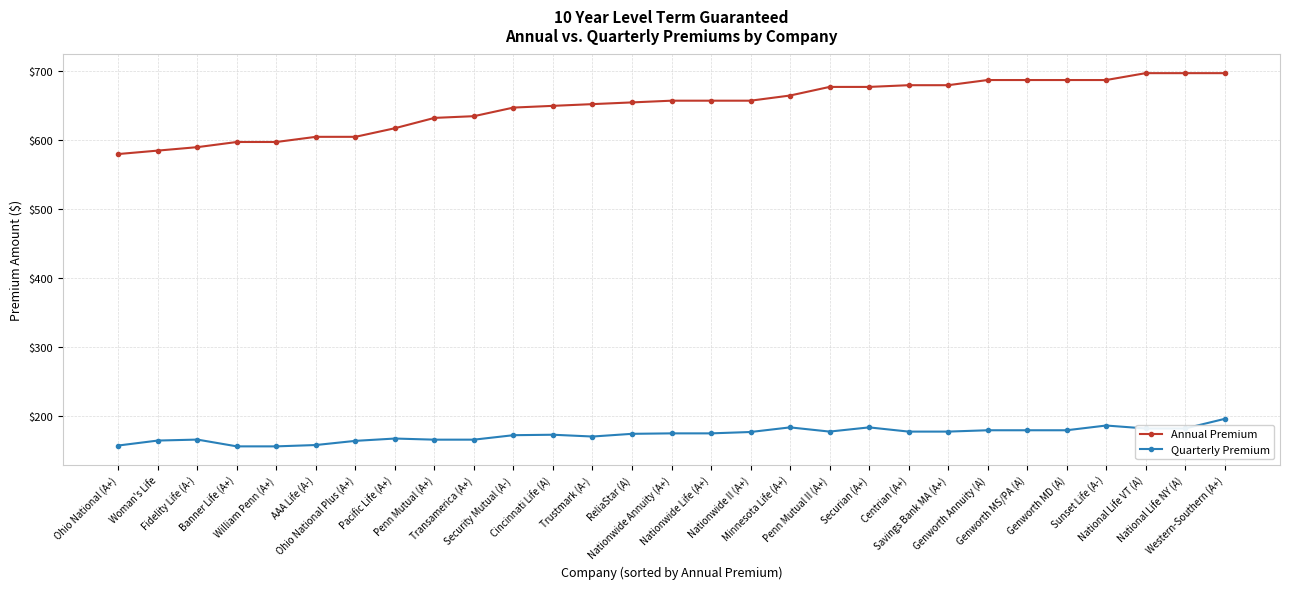

Count the number of categories in the chart.

29